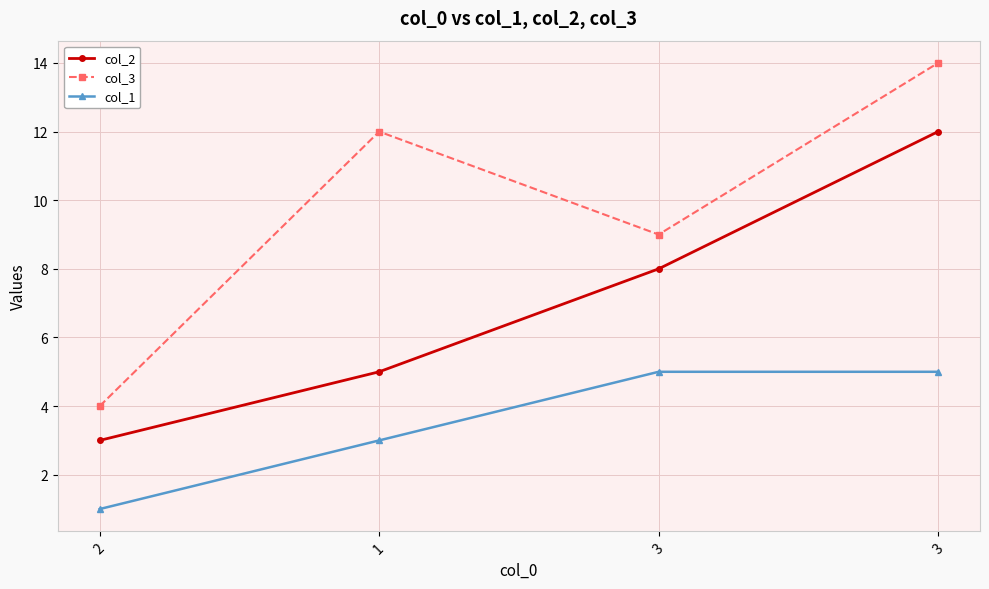

How many series are shown in this chart?

3